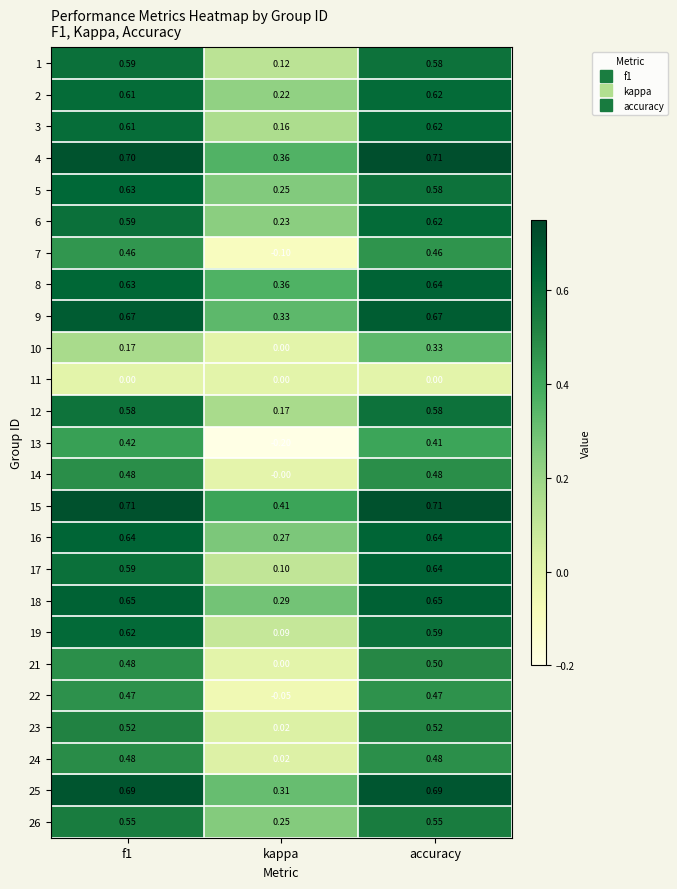

How many values in 21 are above zero?

2